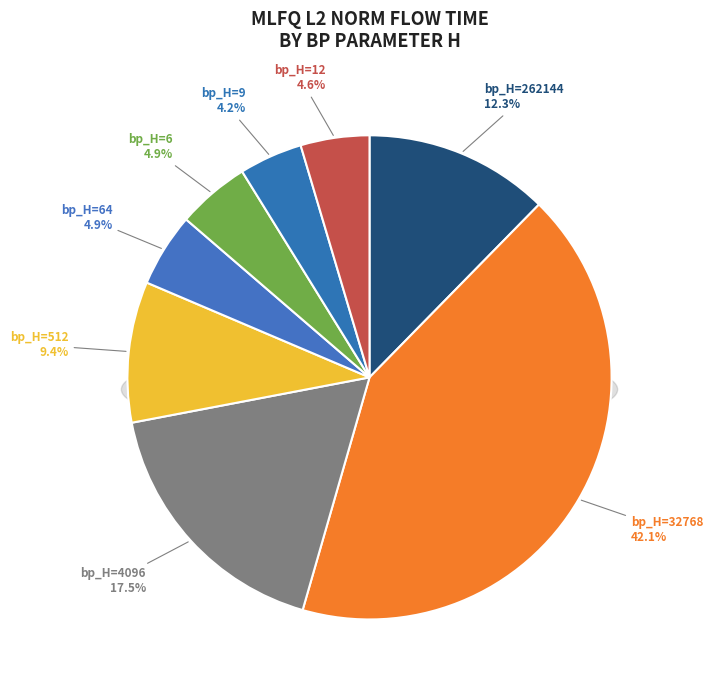

Approximately how many times larger is the value at 6 compared to 12?

1.1